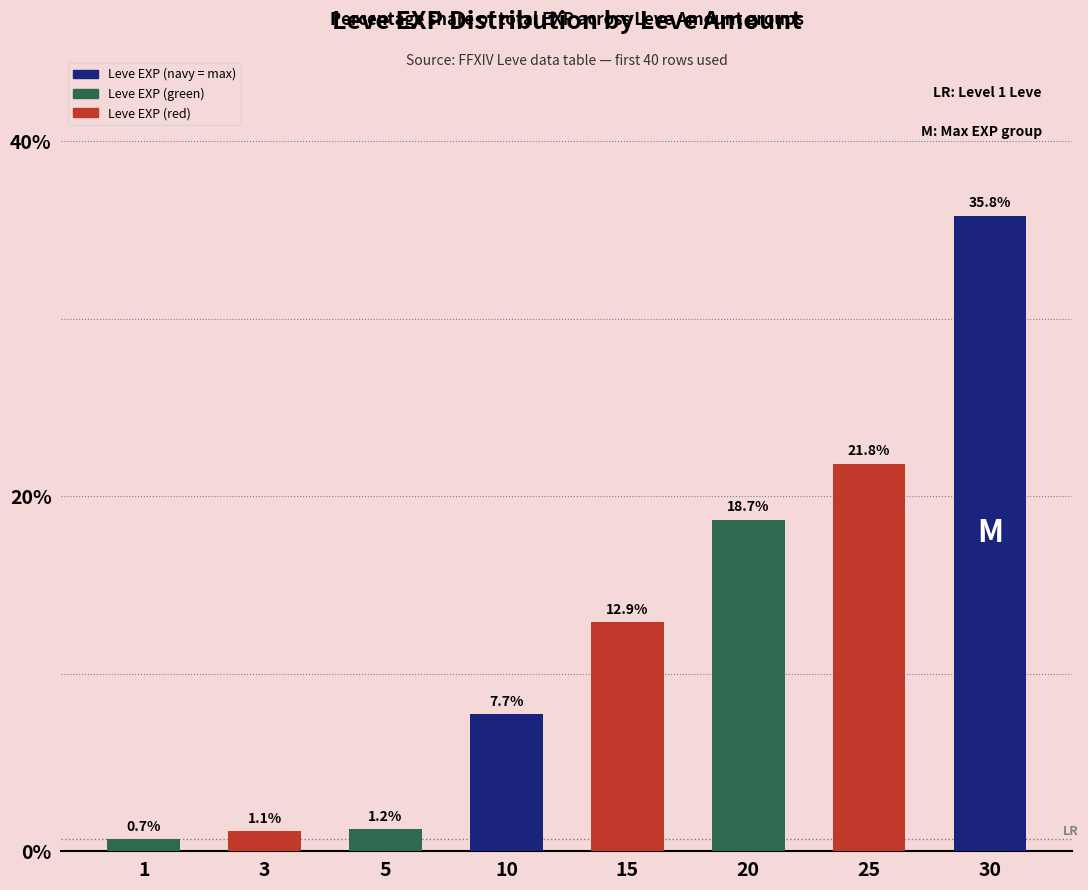

What is the difference between the maximum and minimum values?

35.1